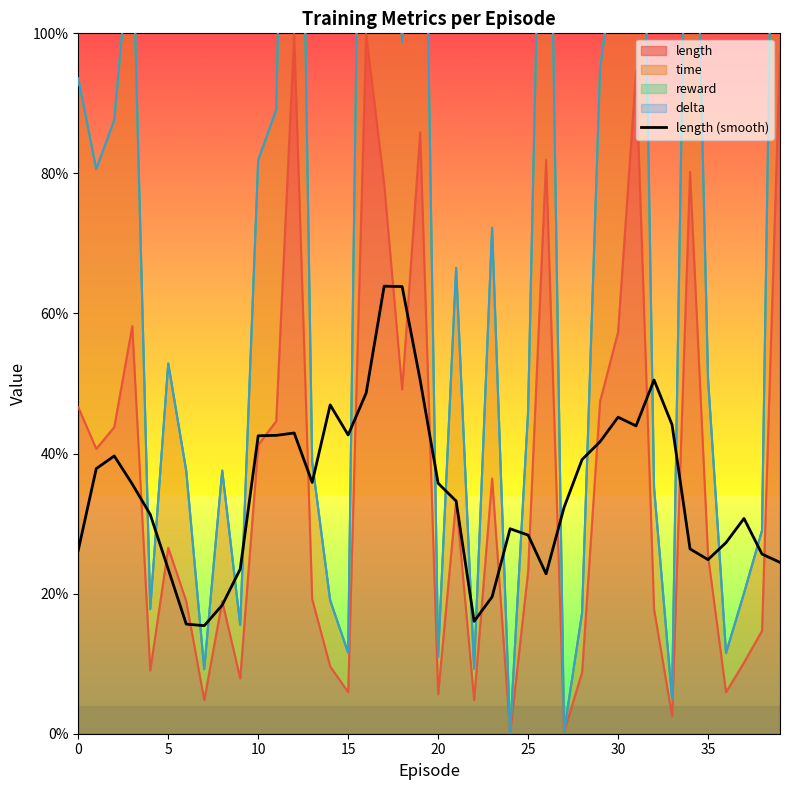

How many interior local peaks (higher than both neighbors) does the data have?

8